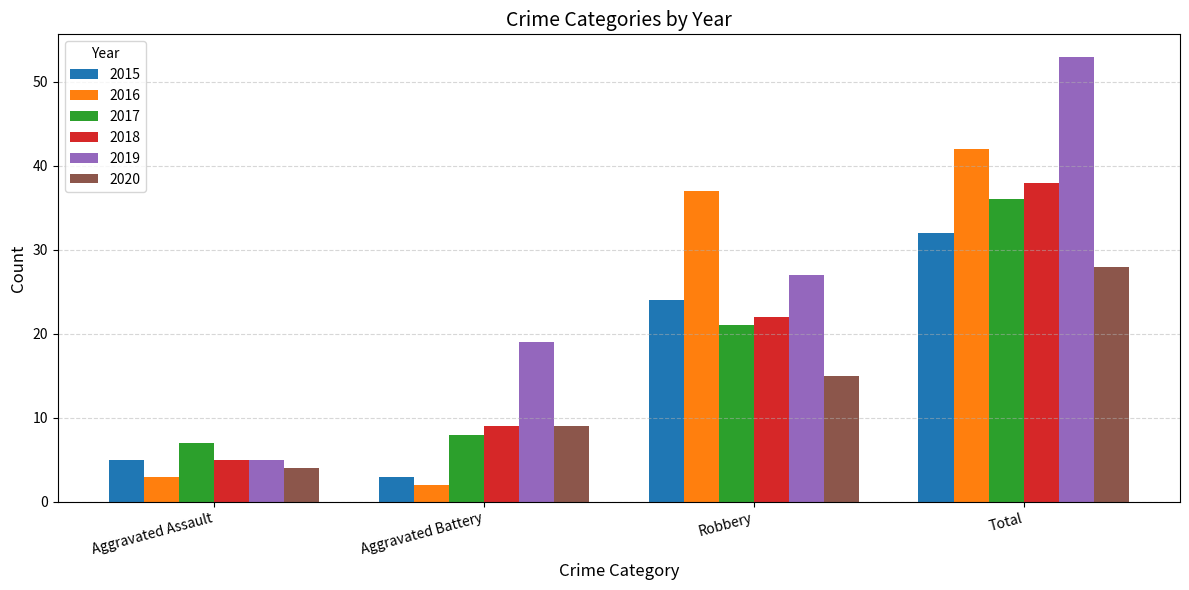

What is the maximum value for 2019?

53